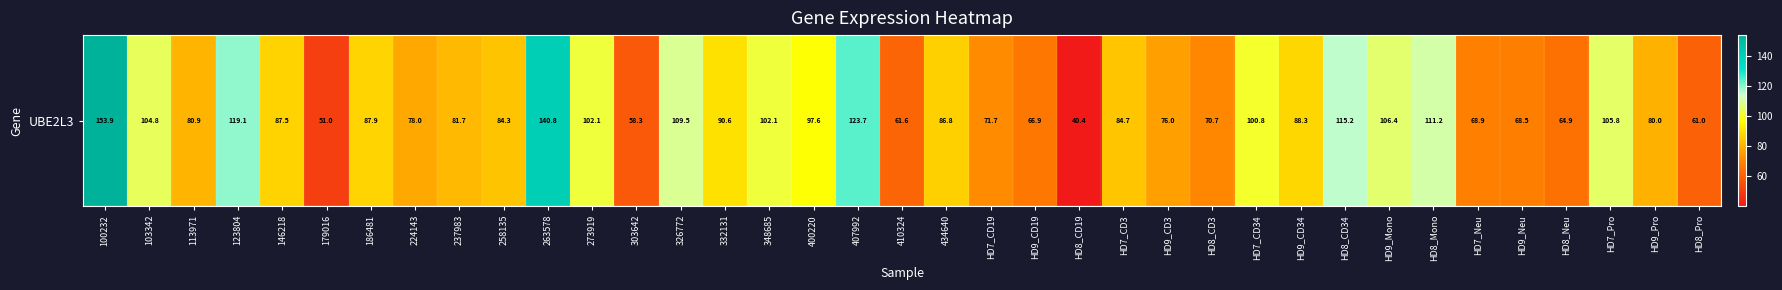

How many data points are less than 86?

18